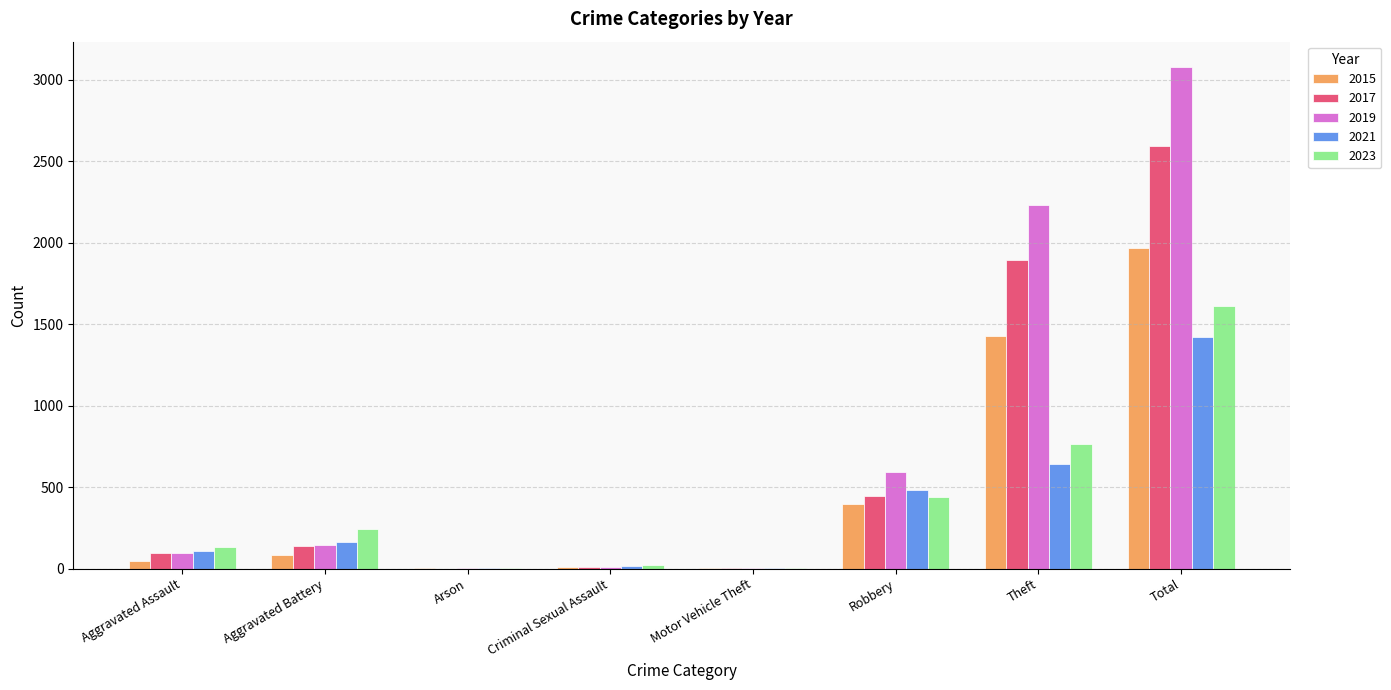

What is the sum of all 2015 values?

3936